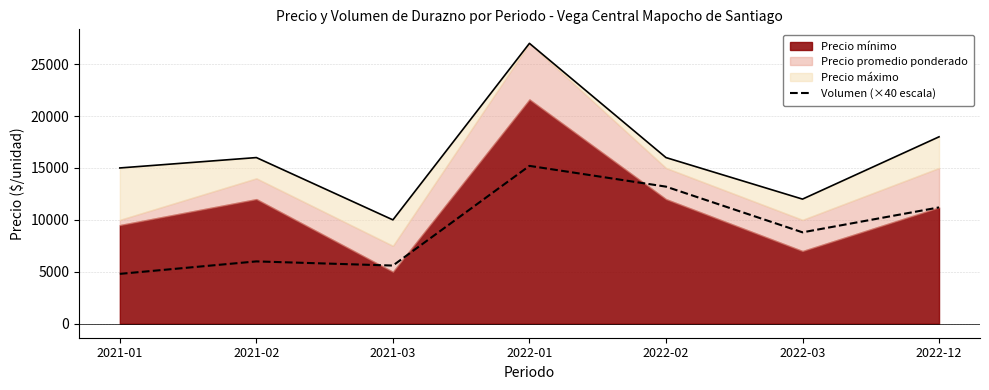

The value of Volumen (×40 escala) at 2021-03 is 2805. True or false?

False